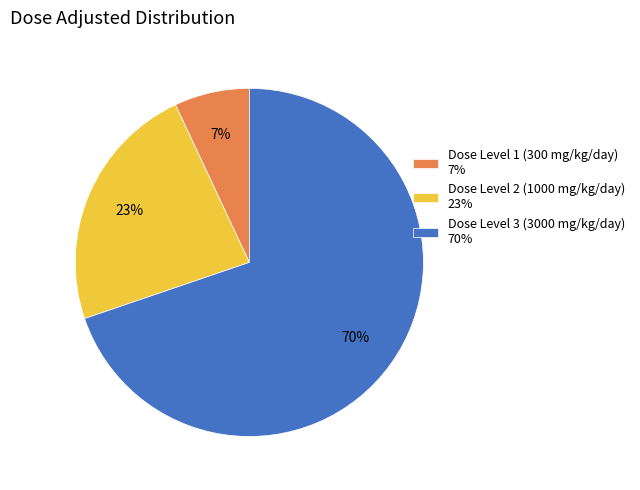

To the nearest percent, what is the average slice percentage?

33%